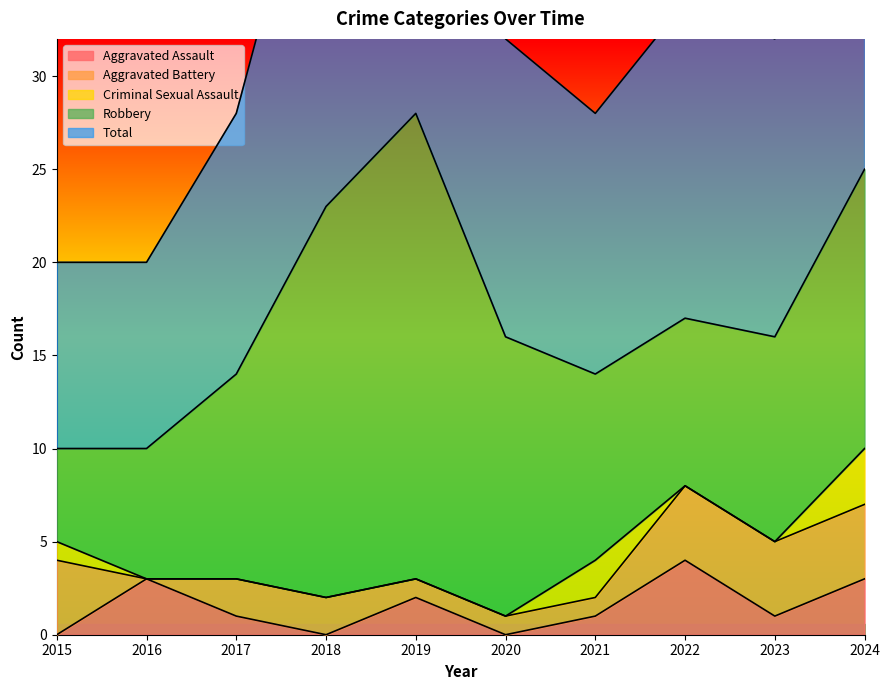

At which category does the chart reach its minimum across all series?

2015